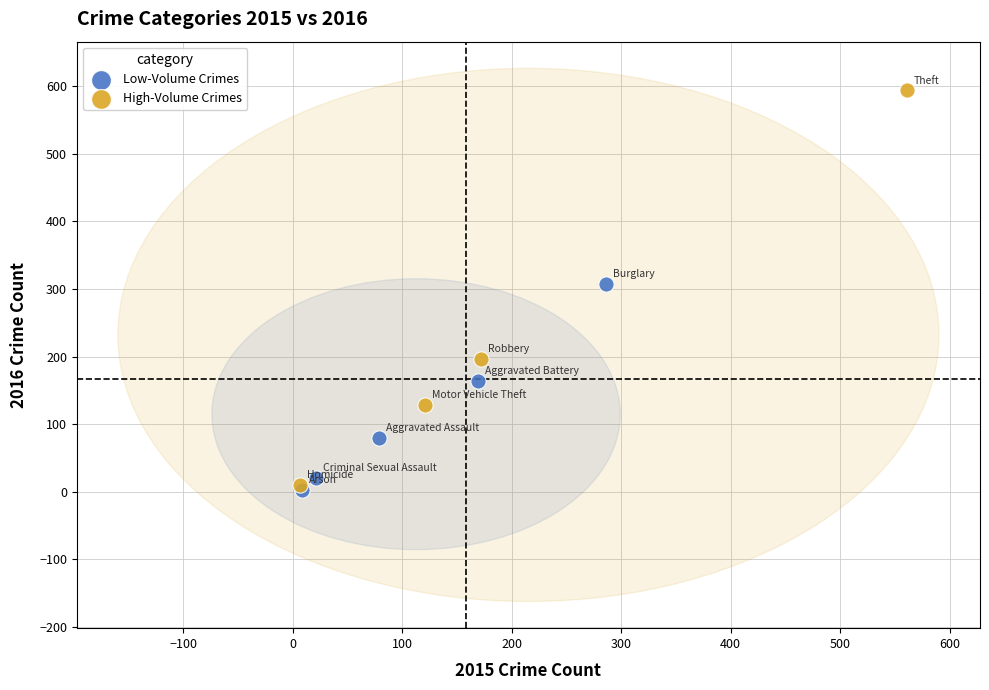

What are all the series names shown in the legend?

Low-Volume Crimes, High-Volume Crimes